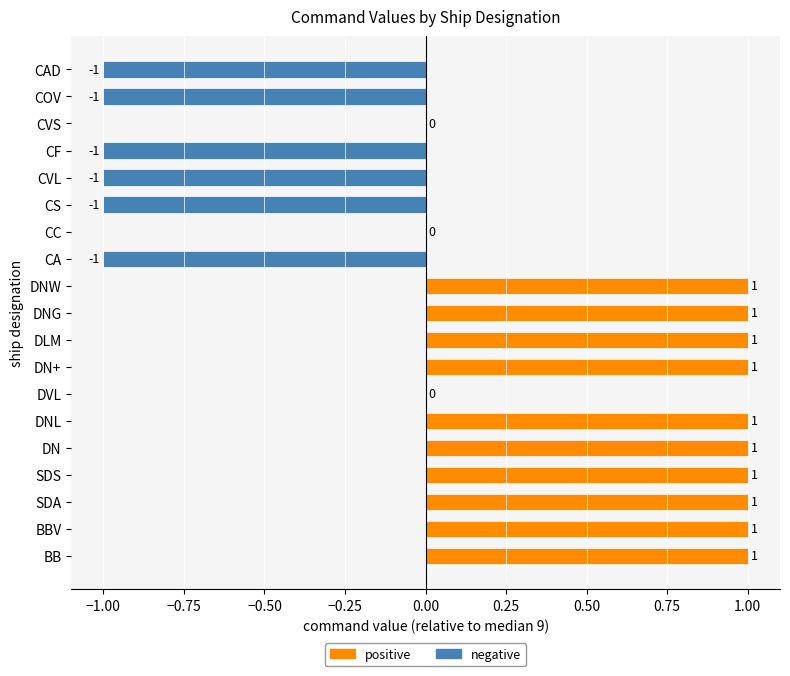

The chart shows a value of 2 at BBV. True or false?

False